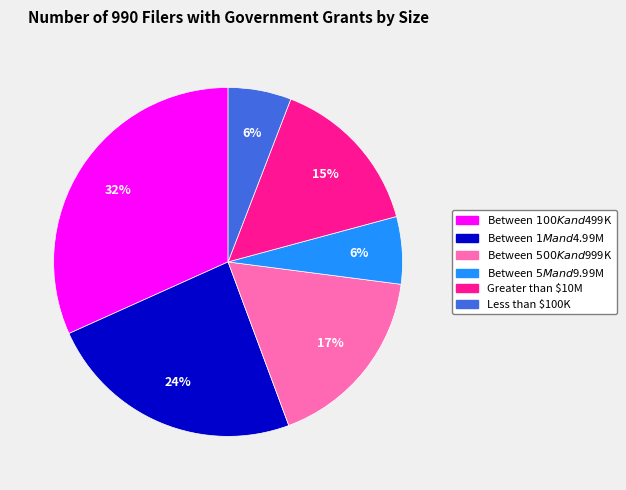

Is there a majority slice in this chart?

No